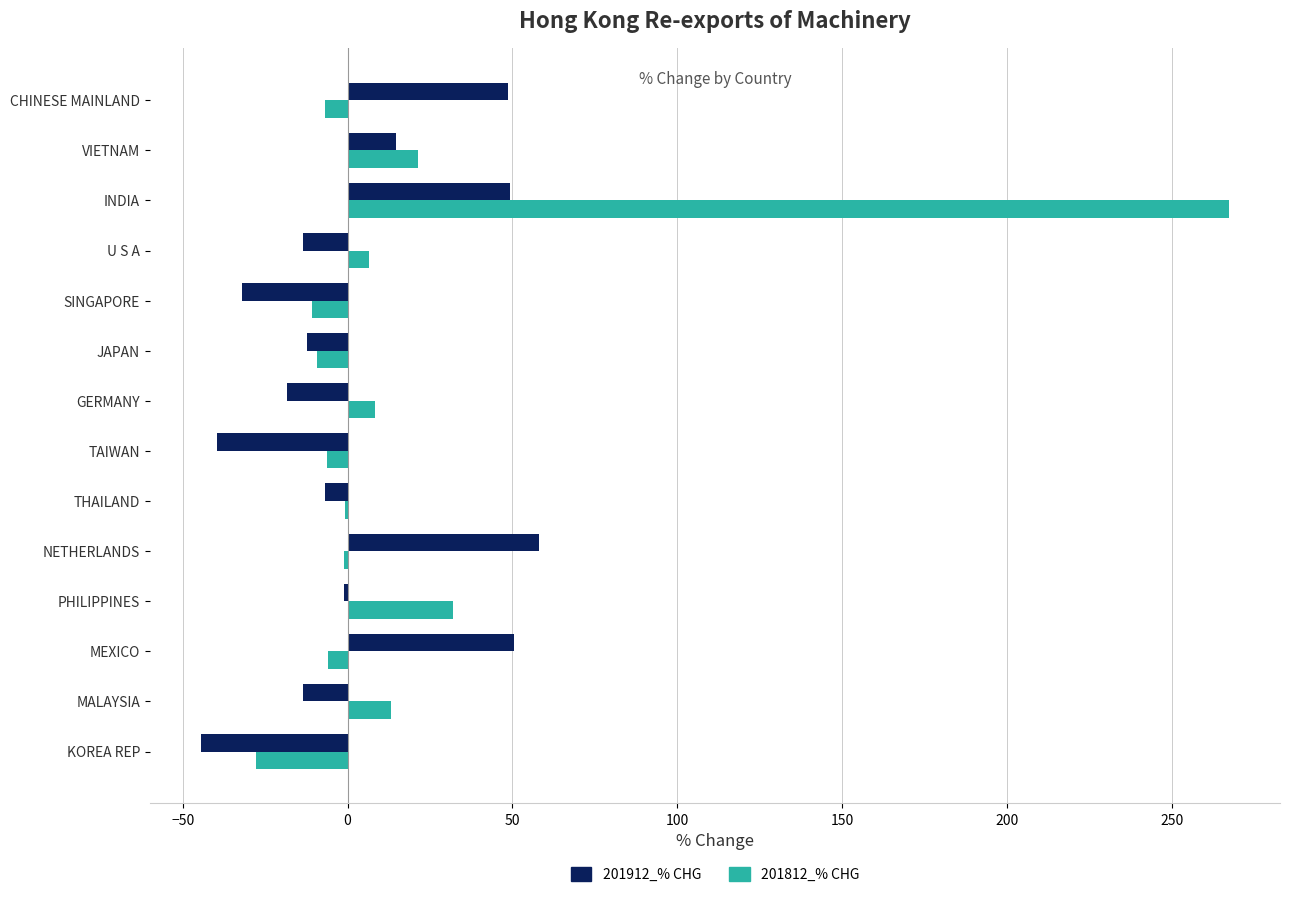

What is the maximum value for 201812_% CHG?

267.2